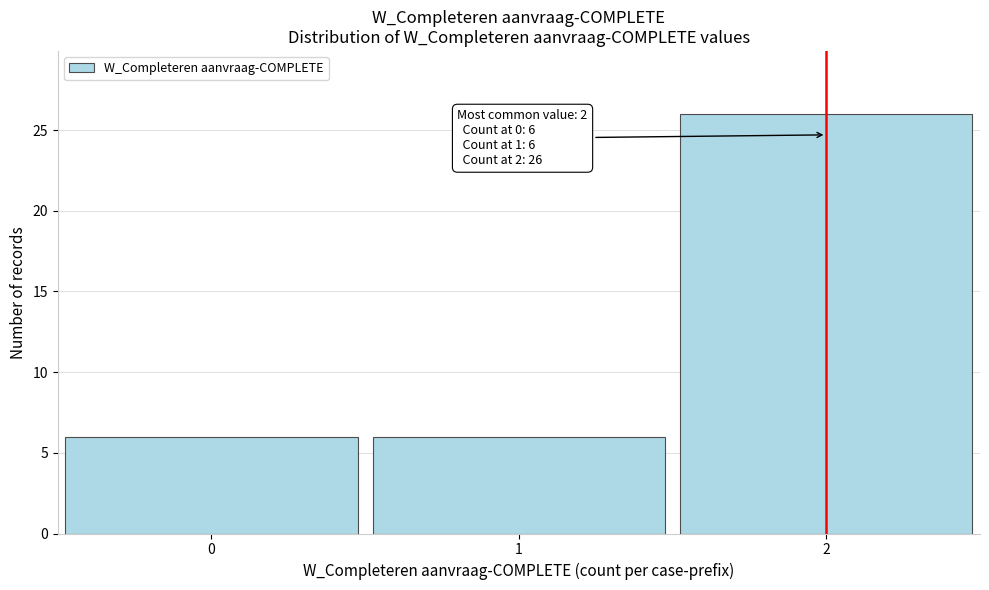

Reading right to left, transcribe all the data shown in this chart.

2=26	1=6	0=6